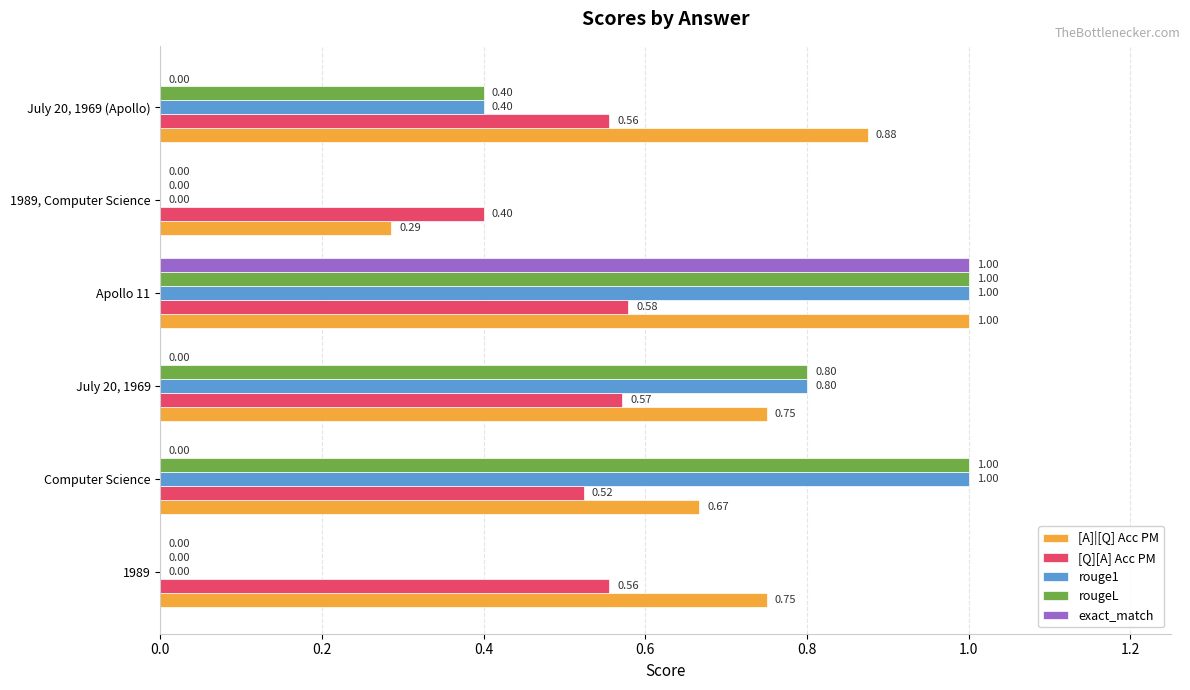

What is the sum of all exact_match values?

1.0